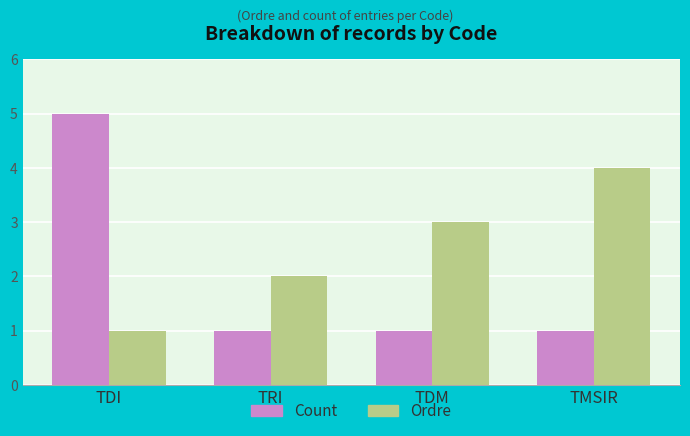

What is the total value across all series at TMSIR?

5